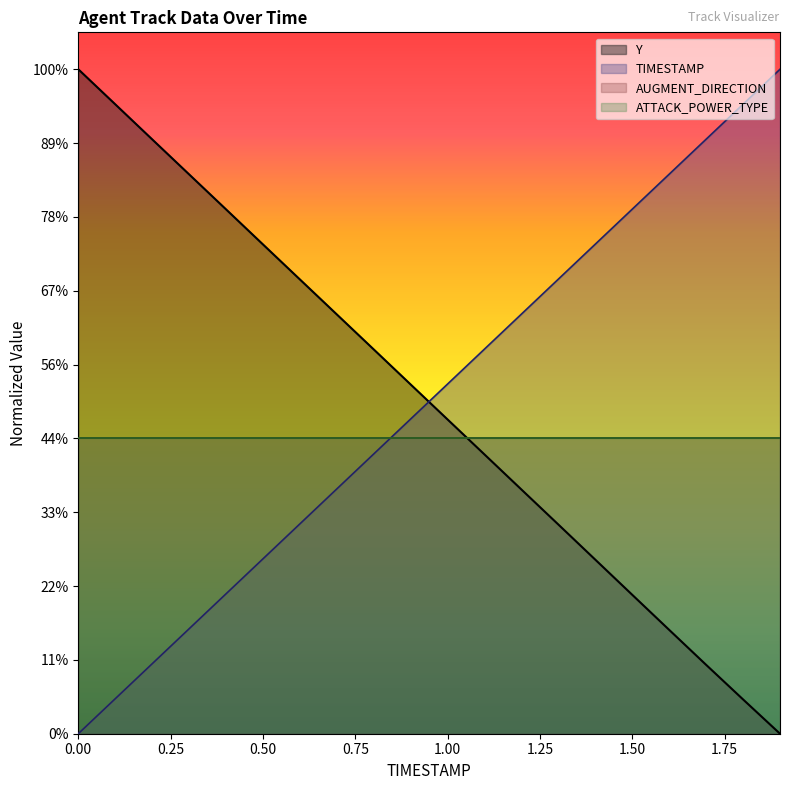

What is the difference between the second highest and second lowest values in the Y series?

8.1